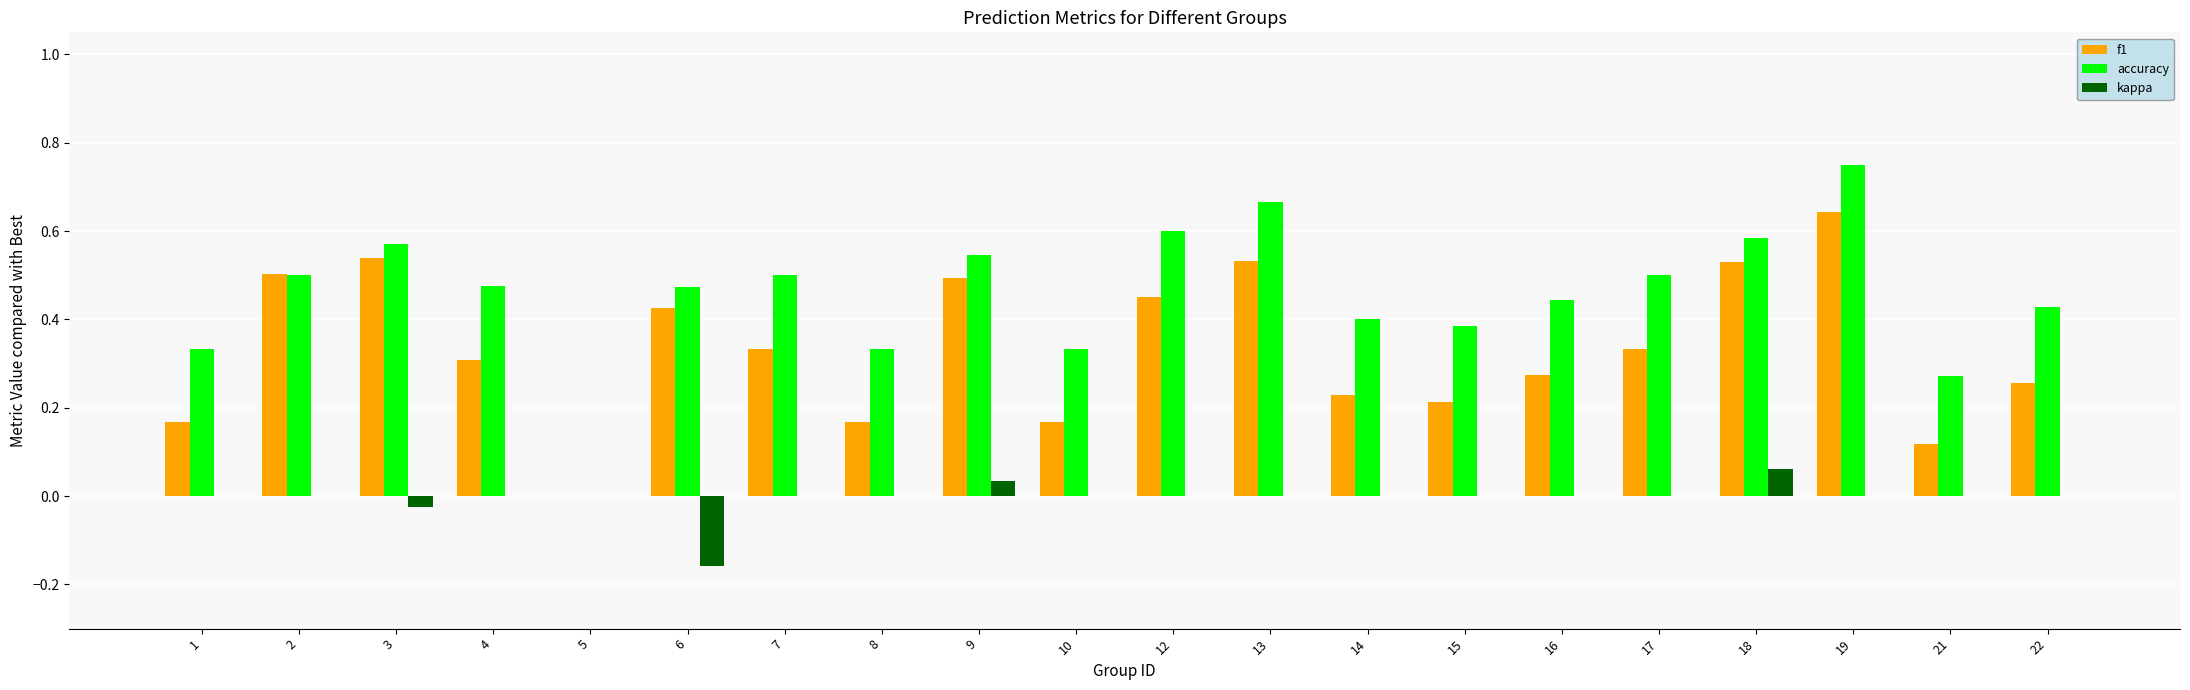

What is the sum of the accuracy values at 4 and 7?

1.0